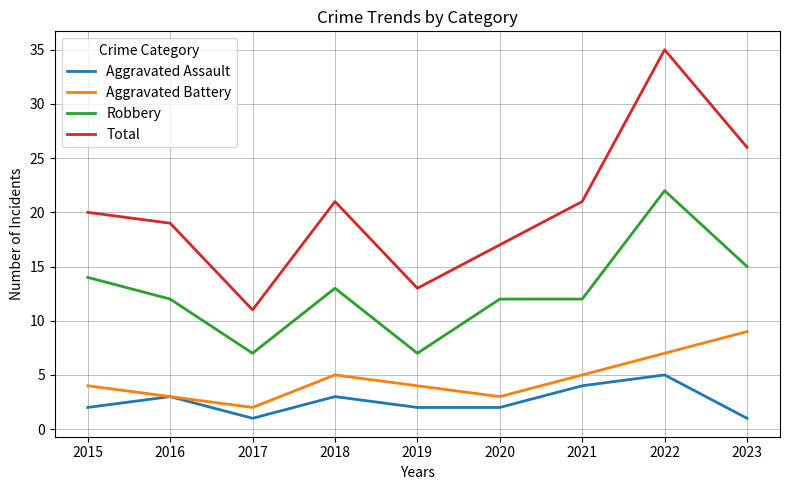

Reading right to left, transcribe all the data shown in this chart.

Aggravated Assault: 1	5	4	2	2	3	1	3	2
Aggravated Battery: 9	7	5	3	4	5	2	3	4
Robbery: 15	22	12	12	7	13	7	12	14
Total: 26	35	21	17	13	21	11	19	20